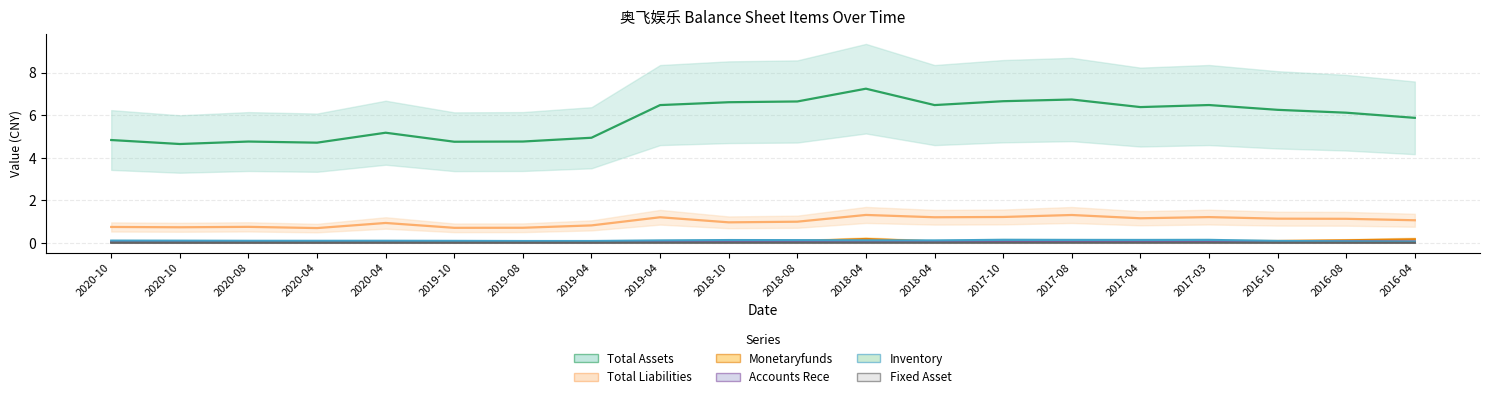

What is the label of the 4th point from the left?

2020-04